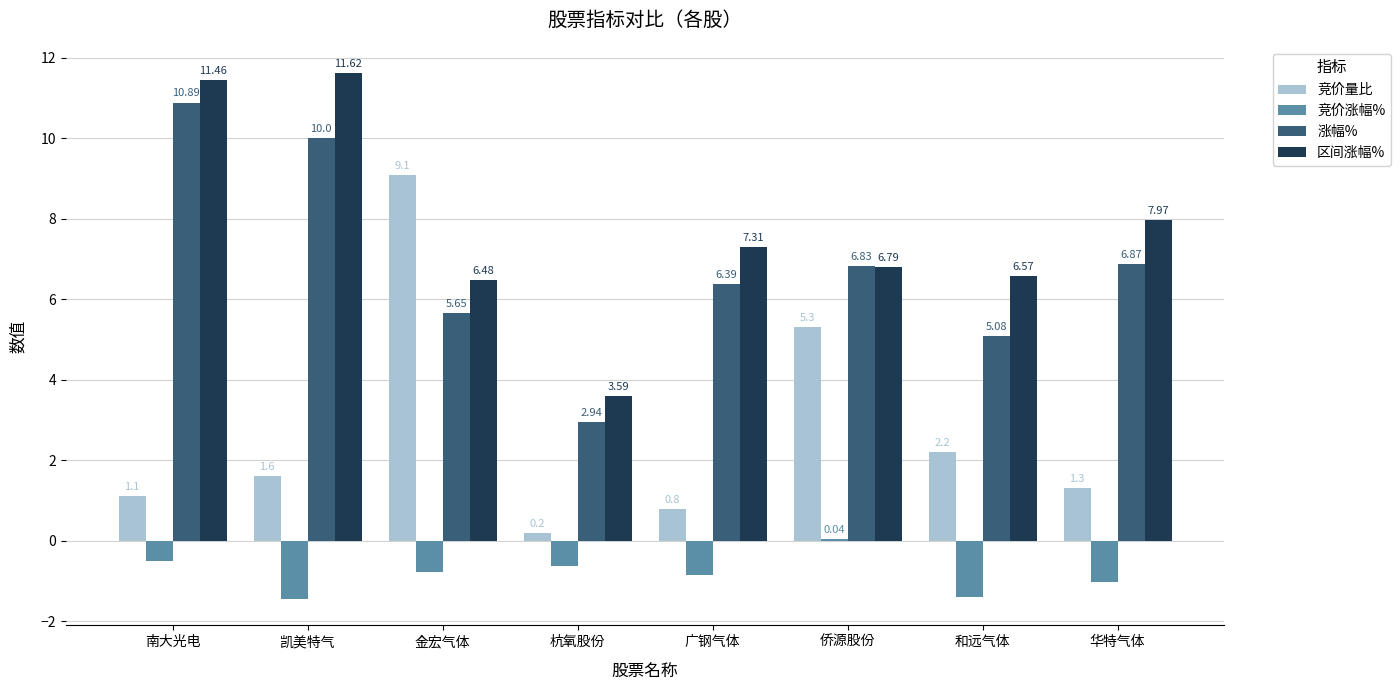

At which label does 竞价量比 first exceed 1?

南大光电